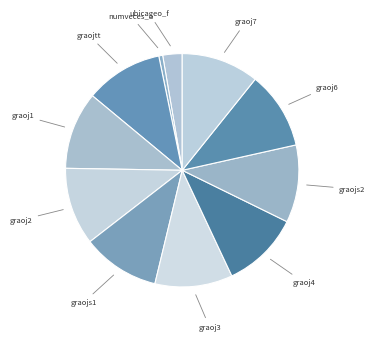

How many slices are in this pie chart?

11